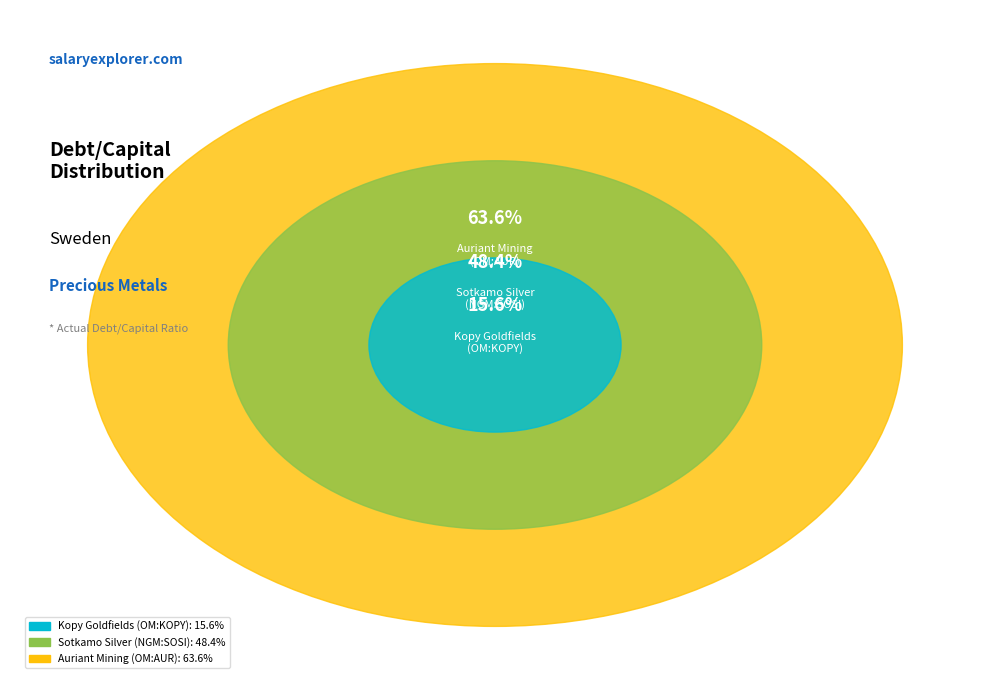

What is the largest slice in the pie chart?

Auriant Mining AB (publ) (OM:AUR)